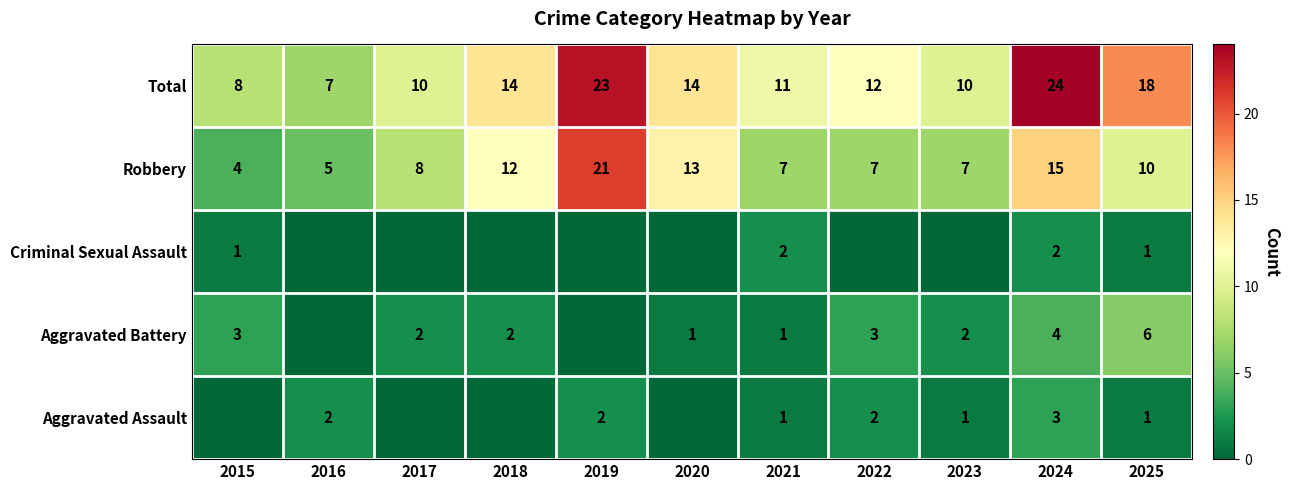

What is the sum of the Total values at 2021 and 2022?

23